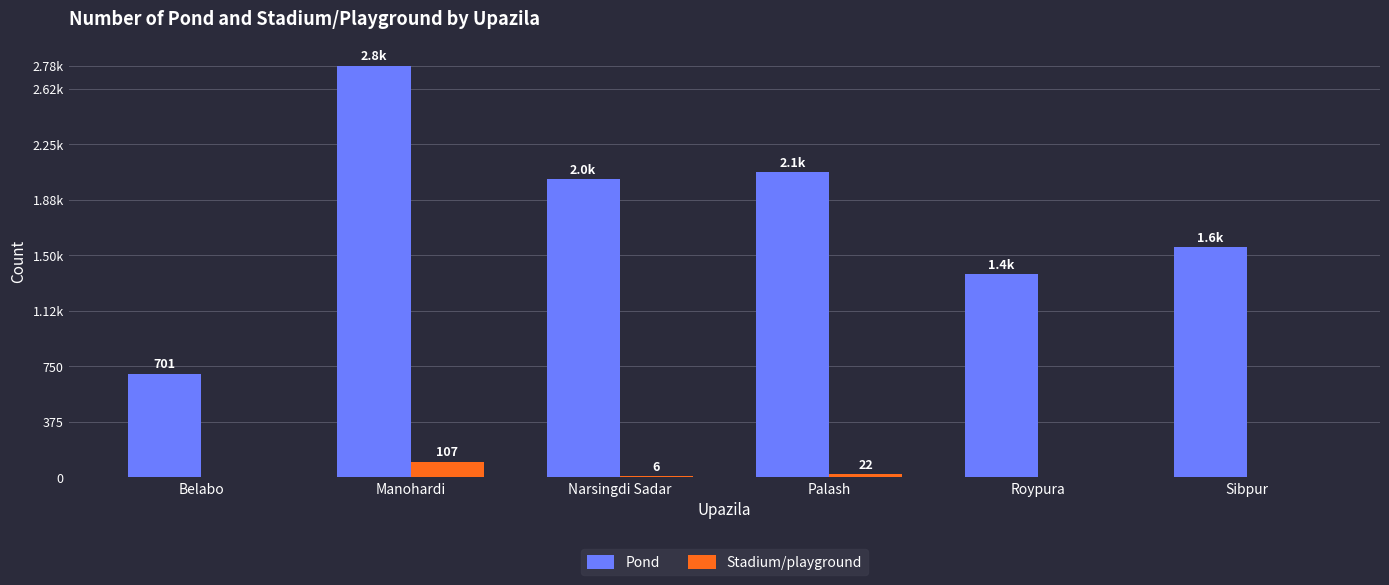

Which series has the largest total across all categories?

Pond